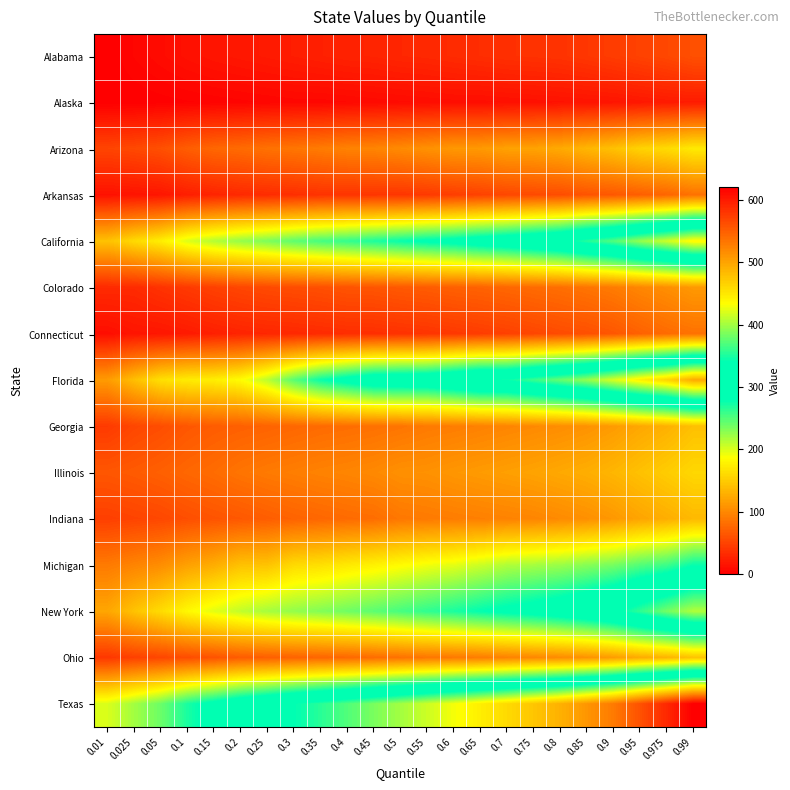

At how many categories does at least one series exceed 171?

23